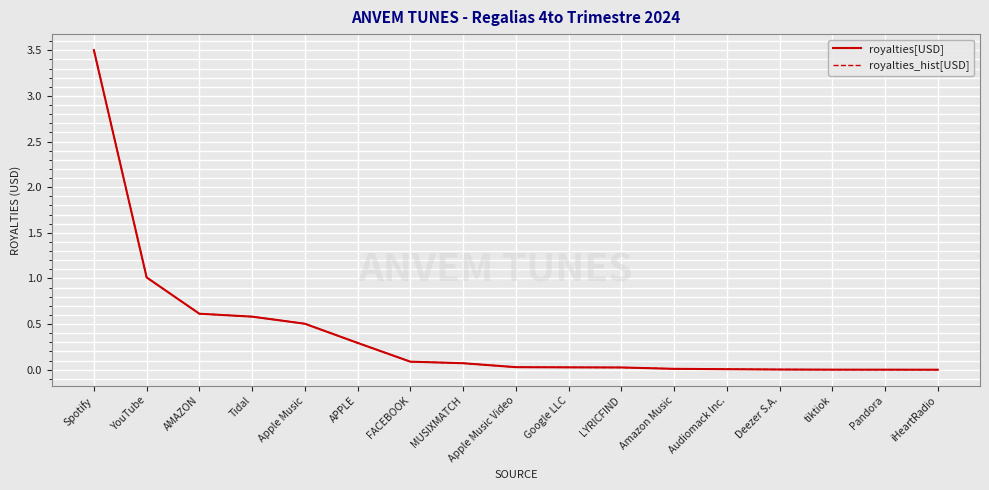

What is the label of the 13th point from the left?

Audiomack Inc.